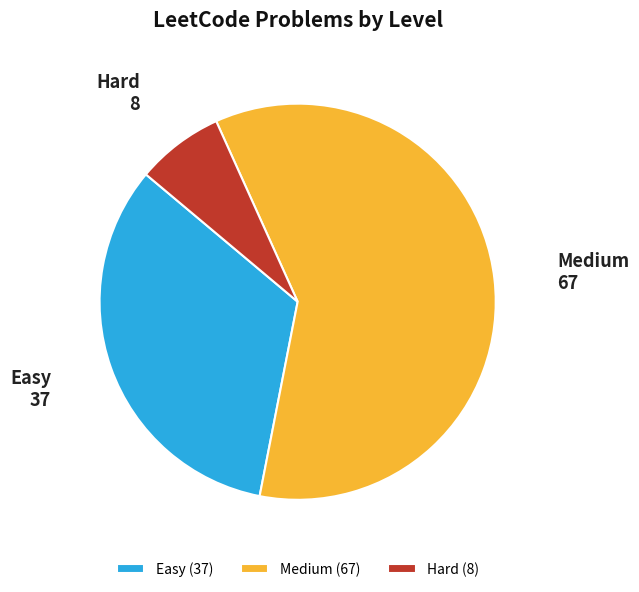

True or false: Easy accounts for 33% of the total.

True